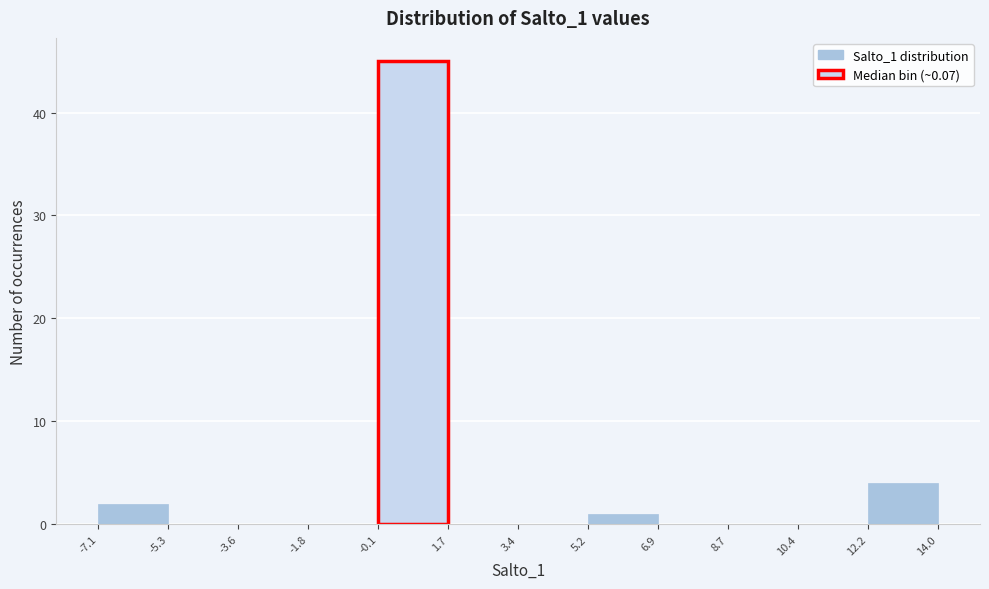

Reading left to right, transcribe this chart: for each bar, give the range it covers on the x-axis and its height. The values are not printed on the chart, so give them approximately, as read against the axis.

-7.1 to -5.3: 2
-5.3 to -3.6: 0
-3.6 to -1.8: 0
-1.8 to -0.1: 0
-0.1 to 1.7: 45
1.7 to 3.4: 0
3.4 to 5.2: 0
5.2 to 6.9: 1
6.9 to 8.7: 0
8.7 to 10.4: 0
10.4 to 12.2: 0
12.2 to 14.0: 4